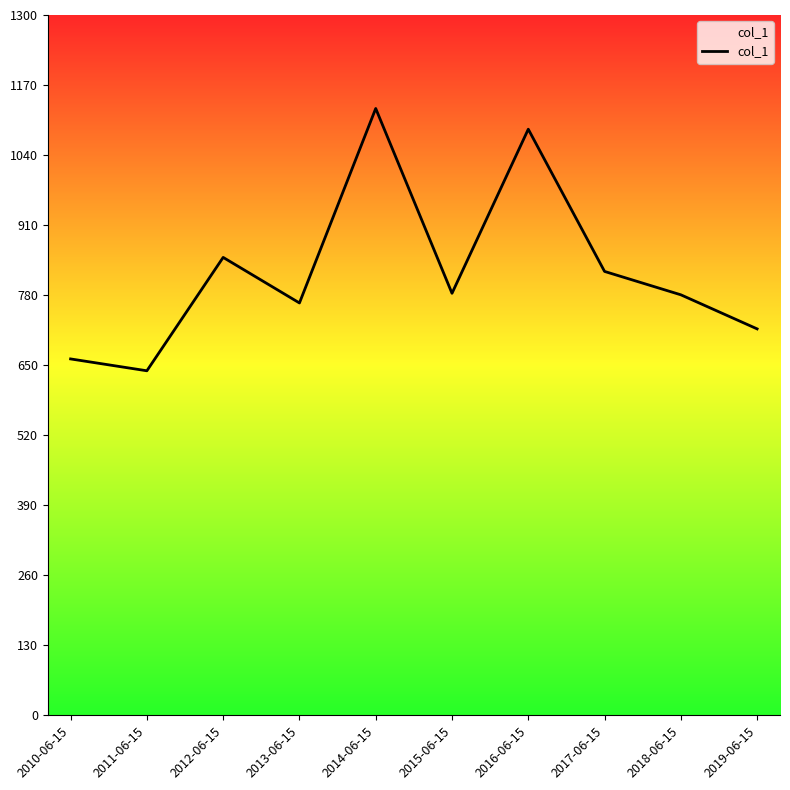

What is the difference between the second highest and second lowest values?

426.4